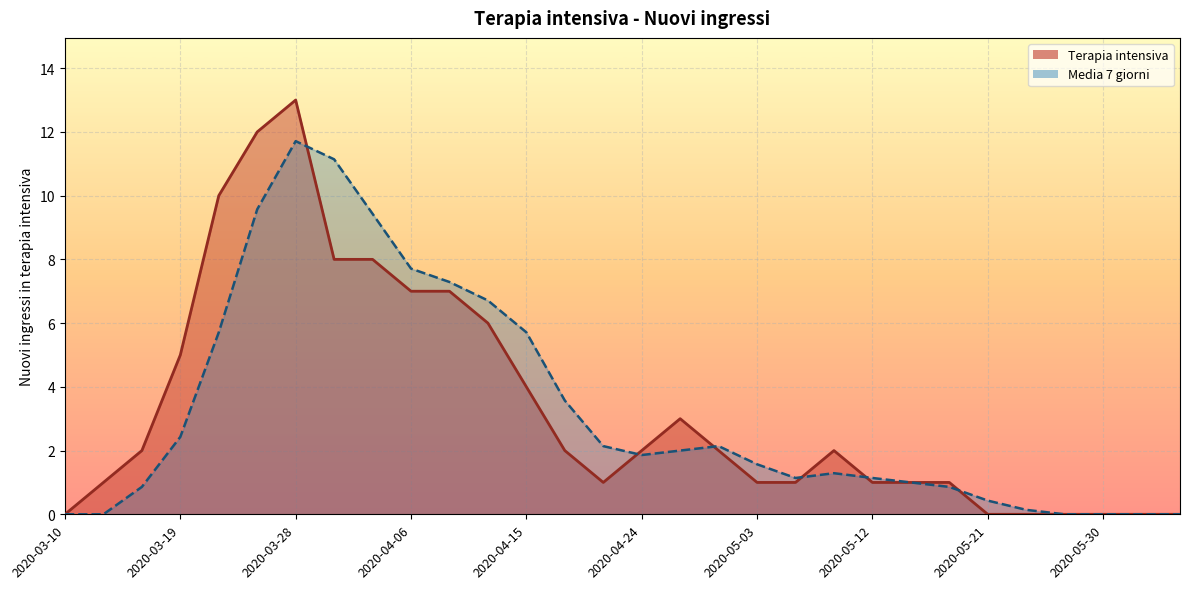

What is the difference between the maximum and minimum values in the Terapia intensiva series?

13.0